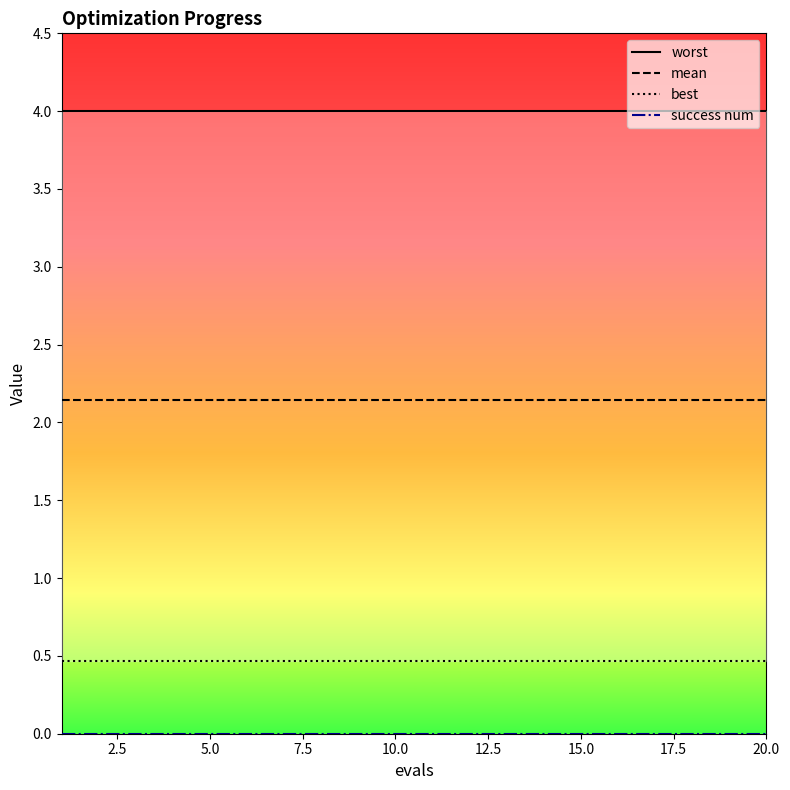

Which series has the largest range (max minus min)?

worst